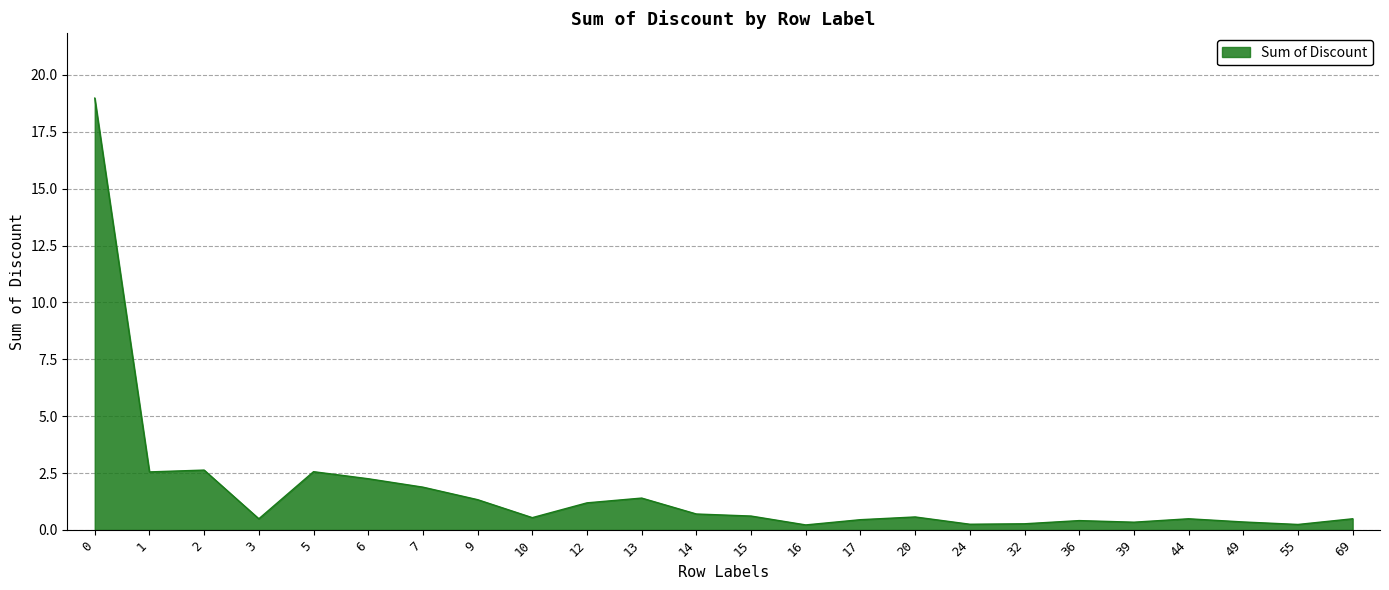

How many series are shown in this chart?

1